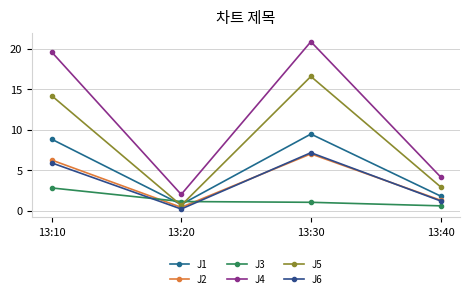

In J5, how many points are higher than both neighbors (excluding endpoints)?

1